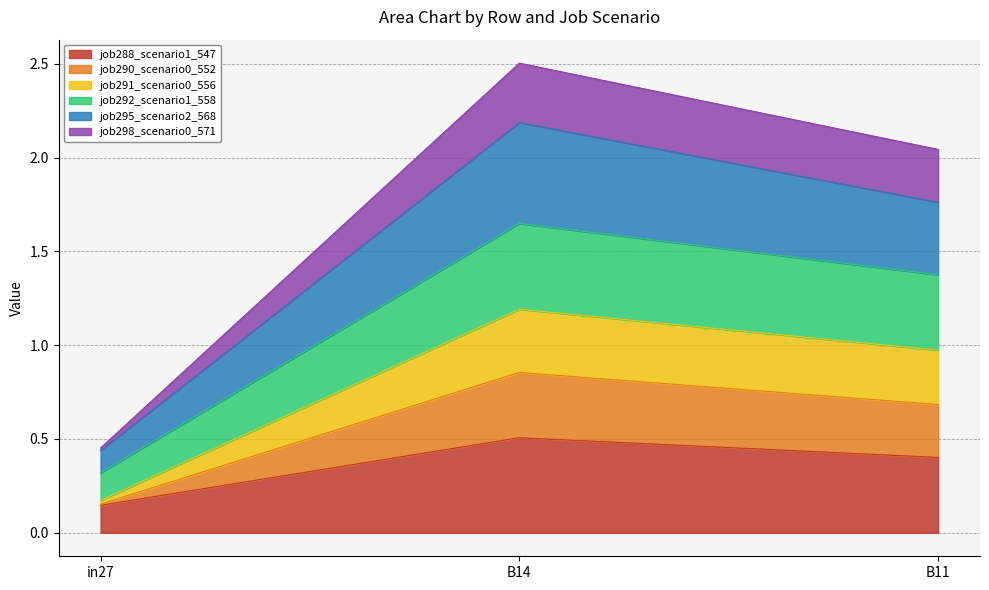

At which category is the sum across all series the highest?

B14